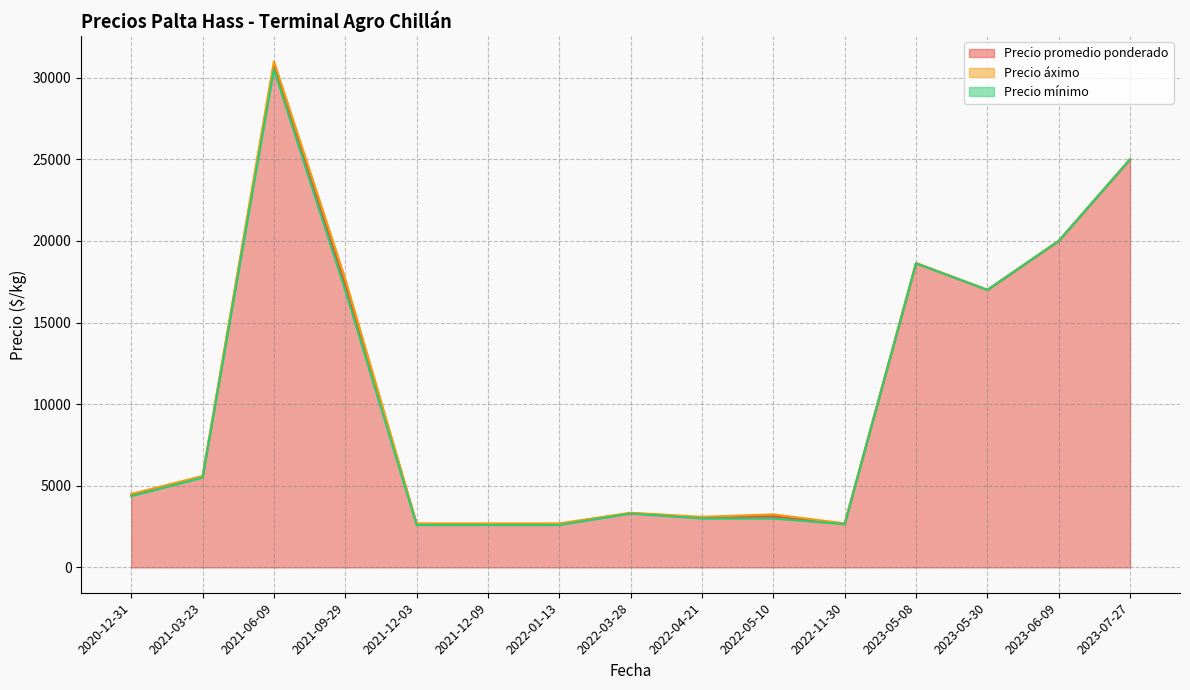

The value of Precio promedio ponderado at 2023-05-08 is 6776.7. True or false?

False